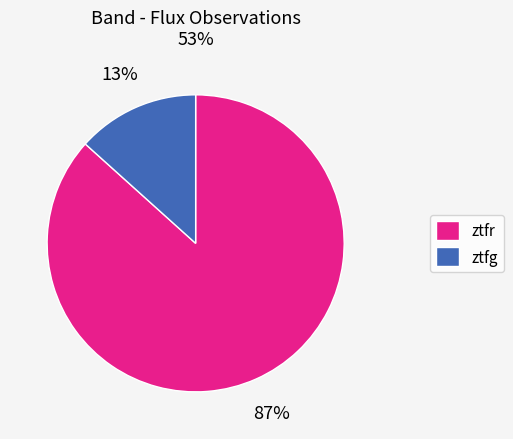

Rank the categories by value from highest to lowest.

ztfr, ztfg